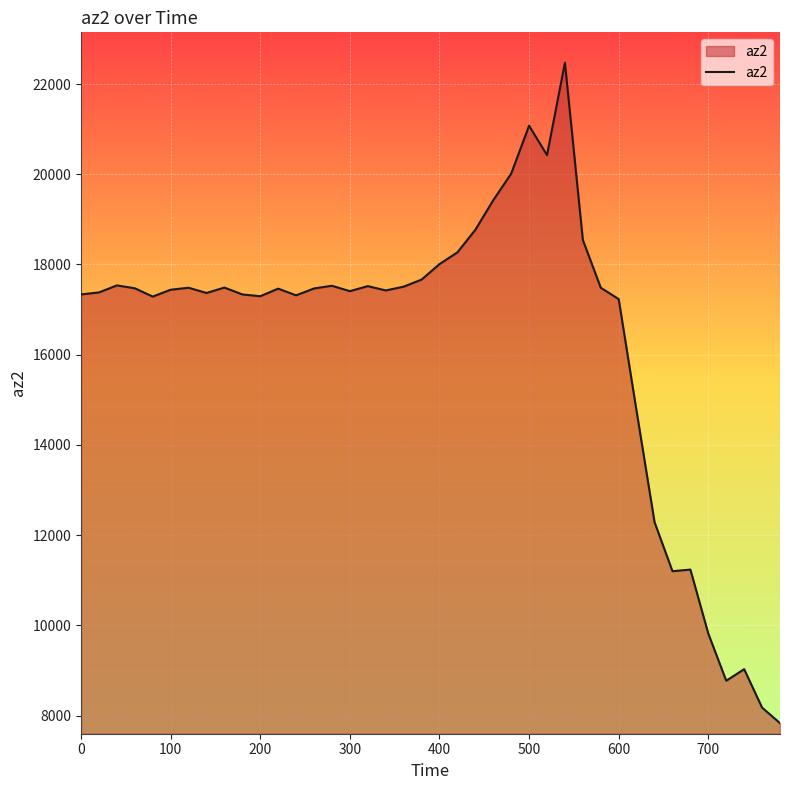

What is the smallest value displayed?

7832